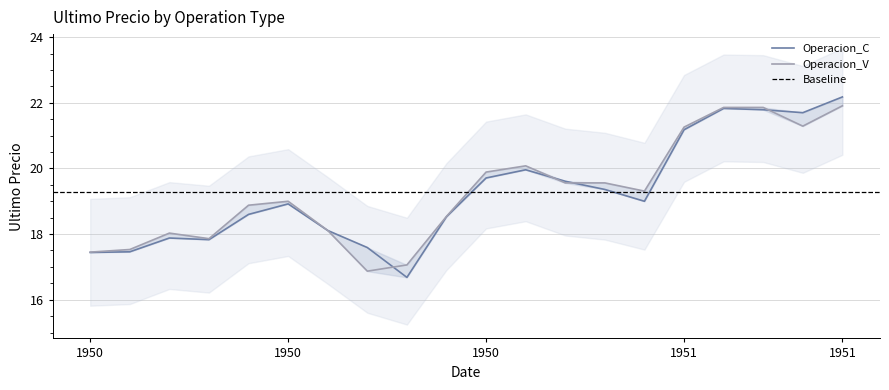

What is the difference between the maximum and second lowest values in the Operacion_V series?

4.9